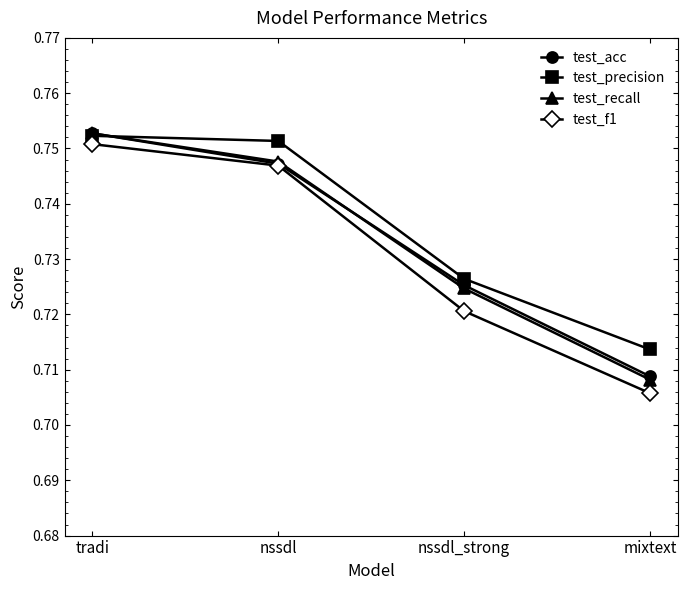

Count the number of data series in this chart.

4